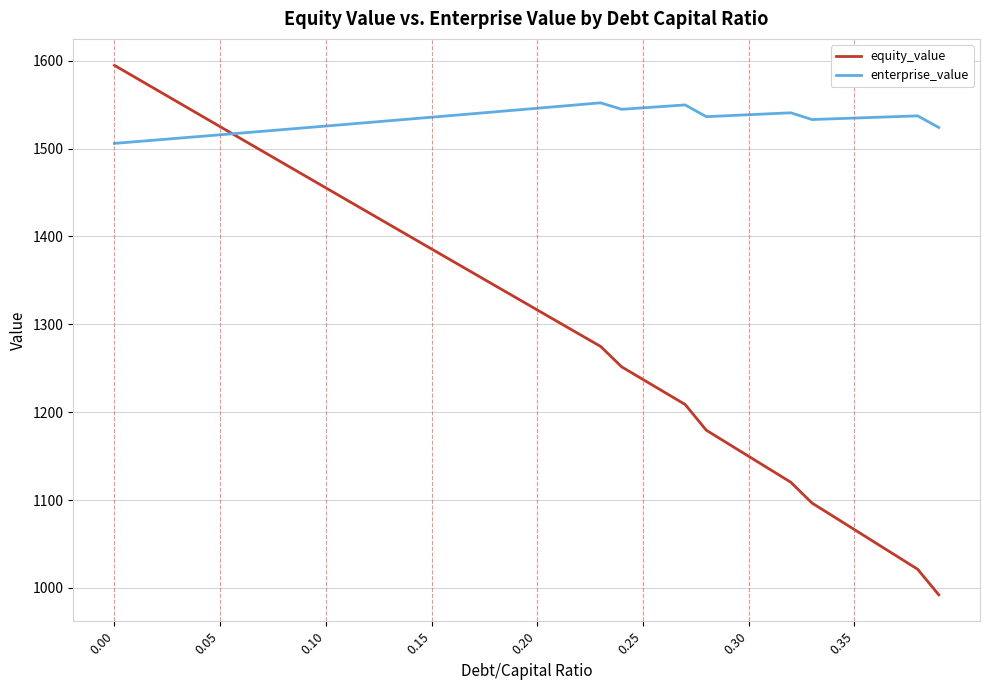

What is the difference between the maximum and minimum values in the enterprise_value series?

46.2